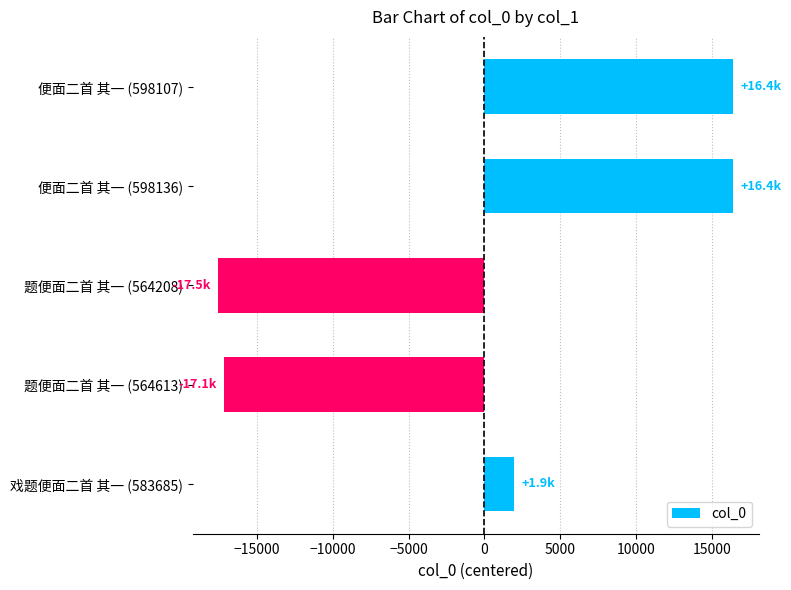

What is the greatest value displayed?

16386.2